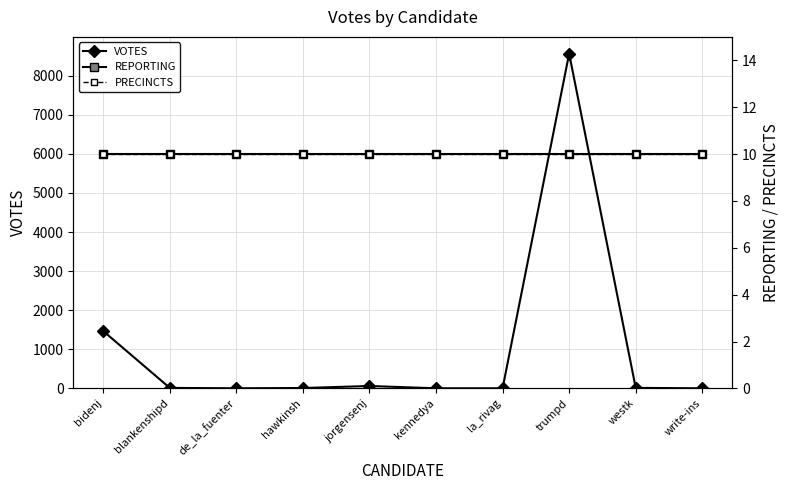

Reading left to right, list all the values displayed in this chart.

VOTES: 1467	12	2	9	61	2	2	8565	13	1
REPORTING: 10	10	10	10	10	10	10	10	10	10
PRECINCTS: 10	10	10	10	10	10	10	10	10	10